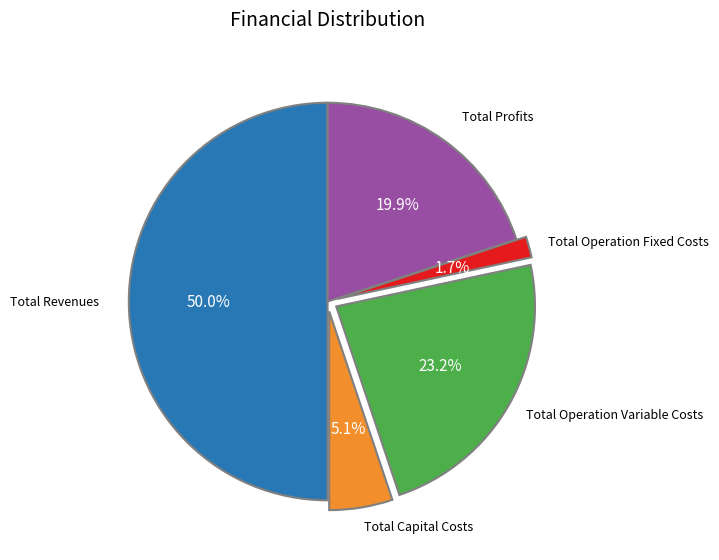

How many slices are in this pie chart?

5